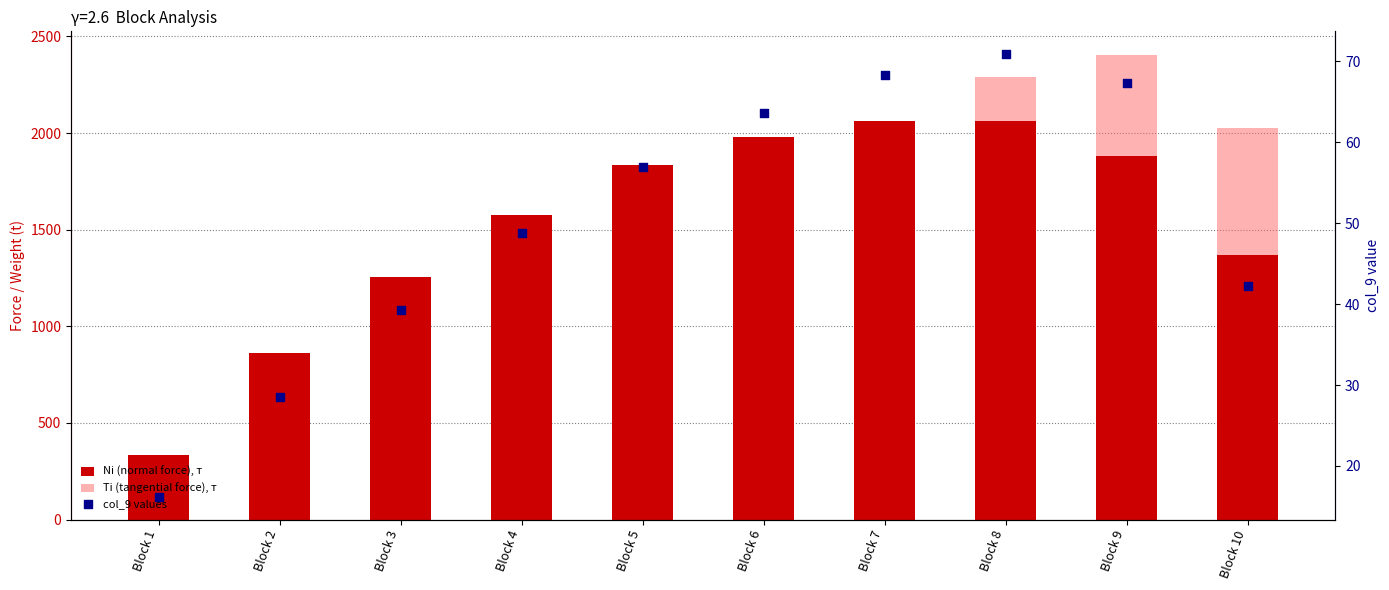

Which series has the largest Y range (max minus min)?

Ti (tangential force), т